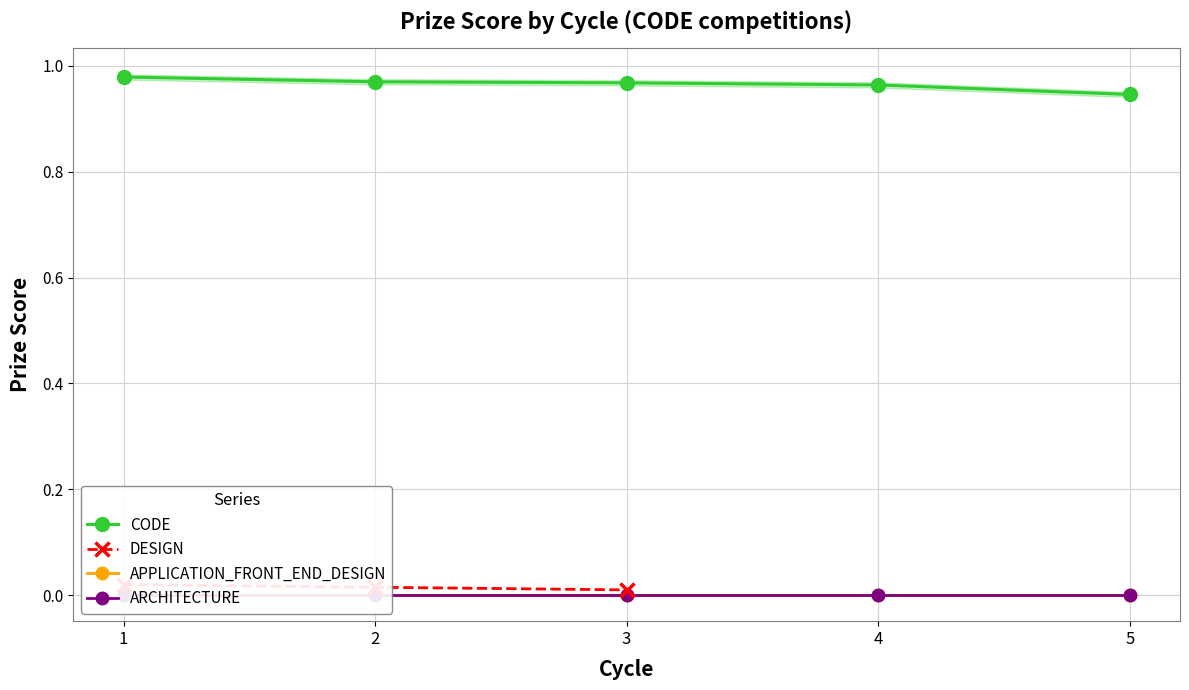

Count the number of categories in the chart.

5